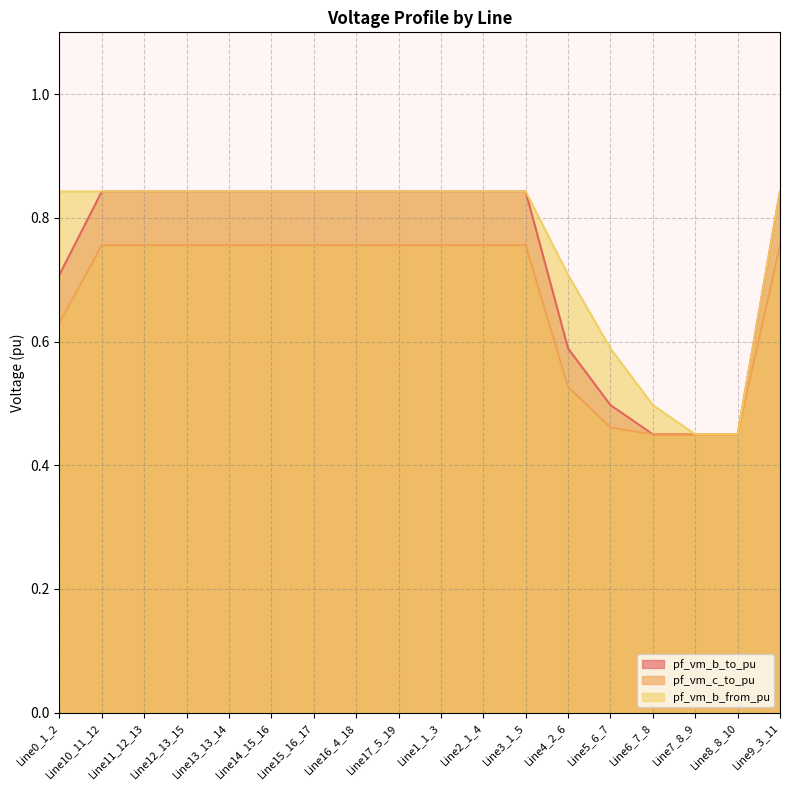

True or false: pf_vm_b_from_pu has more than 0 interior local peaks.

True